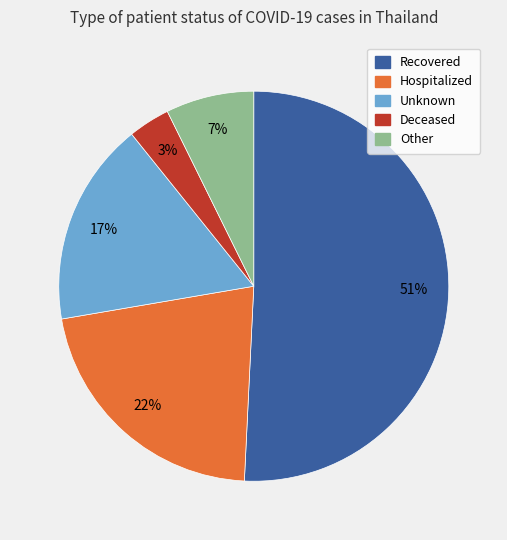

Does any single category account for the majority?

Yes